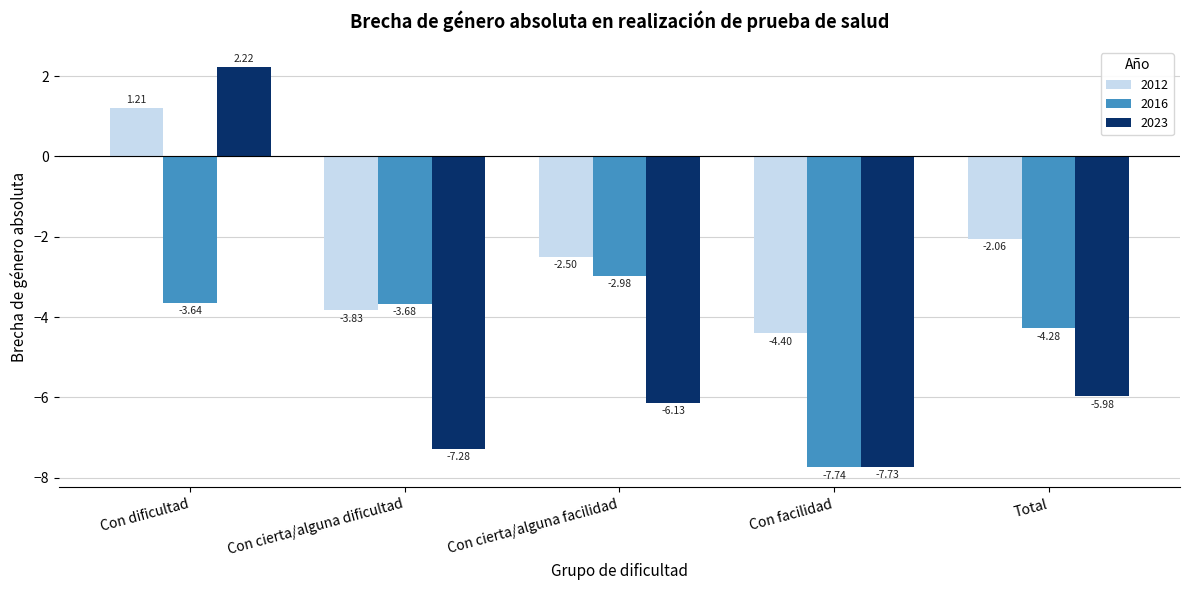

Which label corresponds to the smallest value in the chart?

Con facilidad